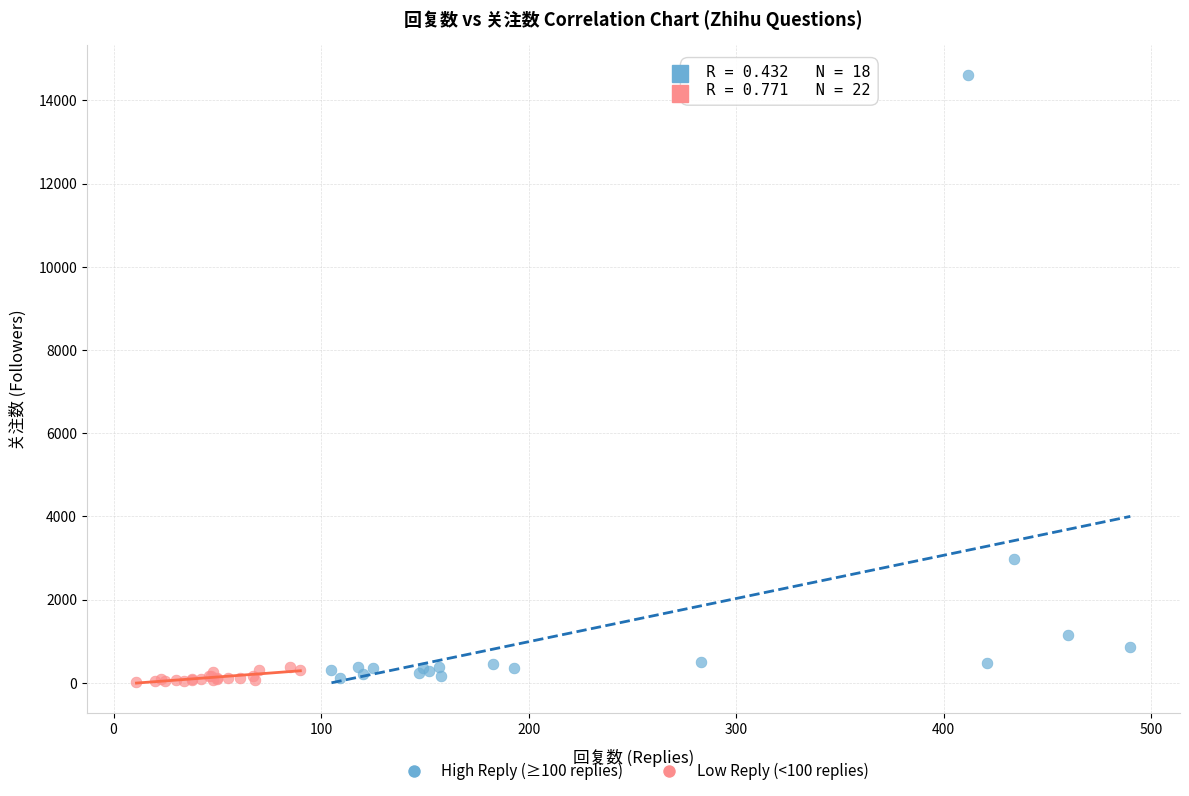

What are all the series names shown in the legend?

High Reply (≥100 replies), Low Reply (<100 replies)